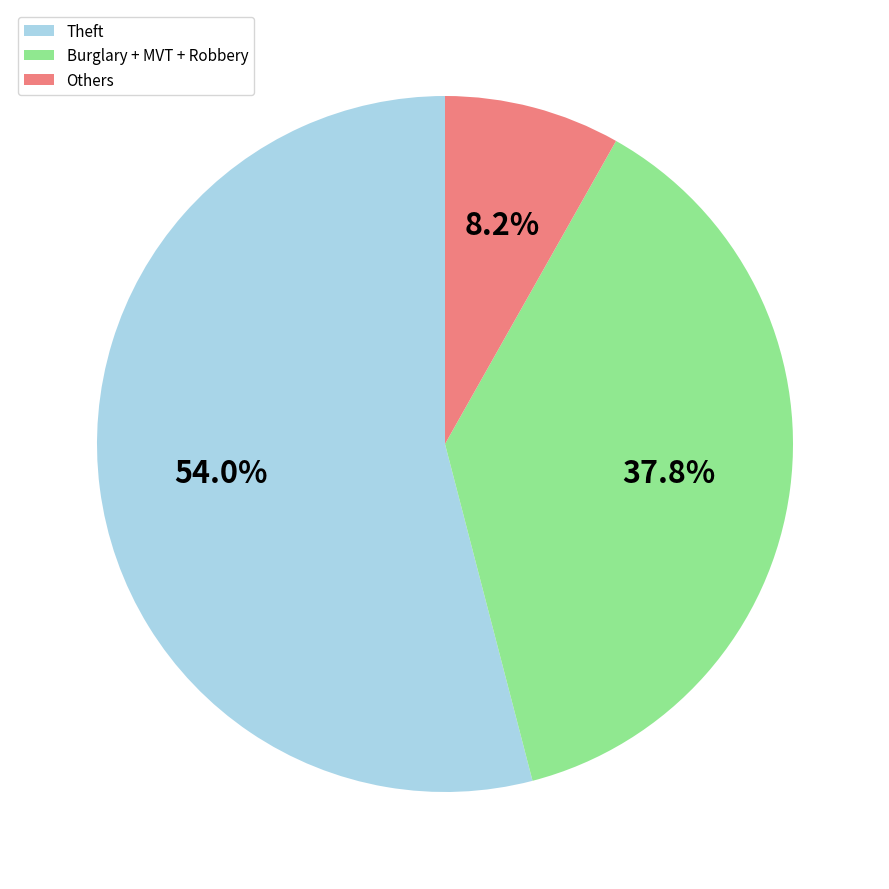

To the nearest percent, what portion does Theft represent?

54%